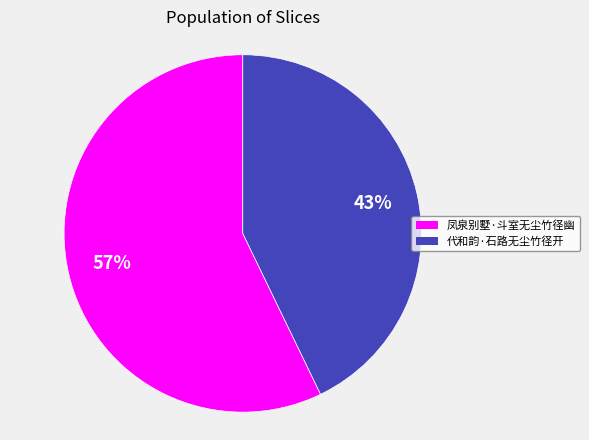

What is the largest slice in the pie chart?

凤泉别墅·斗室无尘竹径幽